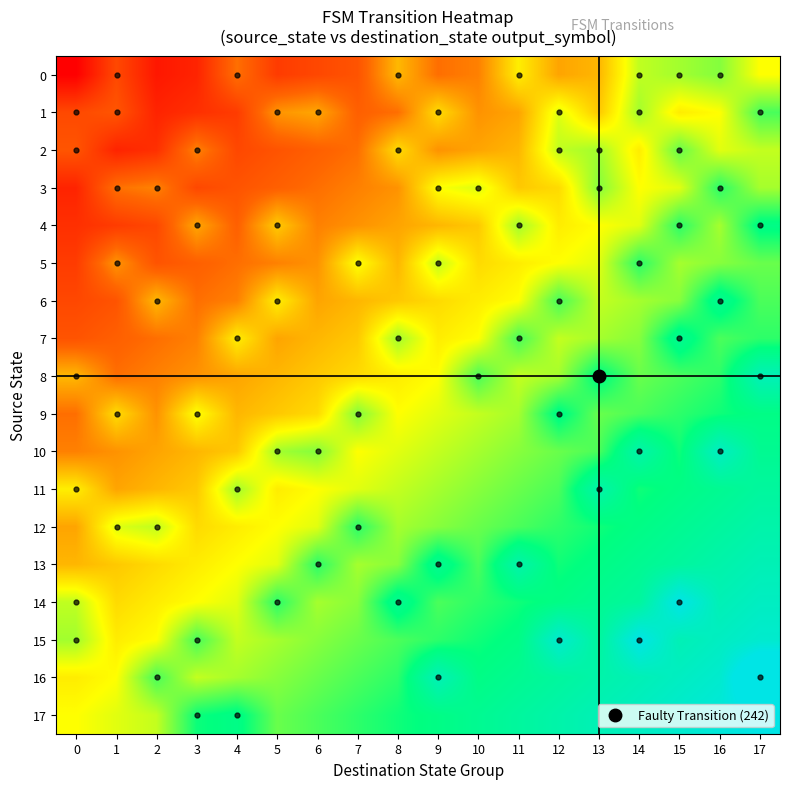

Reading left to right, what are all the values shown in this chart?

0: 0=0.0	1=0.2	2=0.1	3=0.1	4=0.3	5=0.1	6=0.2	7=0.2	8=0.4	9=0.3	10=0.3	11=0.5	12=0.4	13=0.4	14=0.6	15=0.6	16=0.6	17=0.5
1: 0=0.2	1=0.2	2=0.1	3=0.1	4=0.1	5=0.3	6=0.4	7=0.2	8=0.3	9=0.4	10=0.3	11=0.4	12=0.5	13=0.4	14=0.6	15=0.5	16=0.5	17=0.7
2: 0=0.2	1=0.1	2=0.1	3=0.3	4=0.2	5=0.2	6=0.2	7=0.3	8=0.4	9=0.3	10=0.4	11=0.4	12=0.6	13=0.6	14=0.5	15=0.7	16=0.5	17=0.6
3: 0=0.1	1=0.3	2=0.3	3=0.2	4=0.2	5=0.2	6=0.3	7=0.3	8=0.3	9=0.5	10=0.5	11=0.4	12=0.4	13=0.6	14=0.5	15=0.5	16=0.7	17=0.6
4: 0=0.1	1=0.1	2=0.2	3=0.4	4=0.2	5=0.4	6=0.3	7=0.3	8=0.4	9=0.4	10=0.4	11=0.6	12=0.5	13=0.5	14=0.5	15=0.7	16=0.6	17=0.8
5: 0=0.1	1=0.3	2=0.2	3=0.2	4=0.3	5=0.3	6=0.3	7=0.5	8=0.4	9=0.6	10=0.4	11=0.5	12=0.5	13=0.5	14=0.7	15=0.6	16=0.6	17=0.6
6: 0=0.2	1=0.2	2=0.4	3=0.3	4=0.3	5=0.5	6=0.4	7=0.4	8=0.4	9=0.4	10=0.5	11=0.5	12=0.7	13=0.6	14=0.6	15=0.6	16=0.8	17=0.7
7: 0=0.2	1=0.2	2=0.3	3=0.3	4=0.5	5=0.4	6=0.4	7=0.4	8=0.6	9=0.5	10=0.5	11=0.7	12=0.6	13=0.6	14=0.6	15=0.8	16=0.7	17=0.7
8: 0=0.4	1=0.3	2=0.3	3=0.3	4=0.4	5=0.4	6=0.4	7=0.4	8=0.5	9=0.5	10=0.7	11=0.6	12=0.6	13=0.8	14=0.6	15=0.7	16=0.7	17=0.9
9: 0=0.3	1=0.4	2=0.3	3=0.5	4=0.4	5=0.4	6=0.4	7=0.6	8=0.5	9=0.5	10=0.6	11=0.6	12=0.8	13=0.6	14=0.7	15=0.7	16=0.7	17=0.8
10: 0=0.3	1=0.3	2=0.4	3=0.4	4=0.4	5=0.6	6=0.6	7=0.5	8=0.5	9=0.6	10=0.6	11=0.6	12=0.6	13=0.7	14=0.9	15=0.7	16=0.9	17=0.8
11: 0=0.5	1=0.4	2=0.4	3=0.4	4=0.6	5=0.5	6=0.5	7=0.5	8=0.6	9=0.6	10=0.6	11=0.6	12=0.7	13=0.9	14=0.7	15=0.8	16=0.8	17=0.8
12: 0=0.4	1=0.5	2=0.6	3=0.4	4=0.5	5=0.5	6=0.5	7=0.7	8=0.6	9=0.6	10=0.6	11=0.7	12=0.7	13=0.7	14=0.8	15=0.8	16=0.8	17=0.9
13: 0=0.4	1=0.4	2=0.4	3=0.5	4=0.5	5=0.5	6=0.7	7=0.6	8=0.6	9=0.8	10=0.7	11=0.9	12=0.7	13=0.8	14=0.8	15=0.8	16=0.9	17=0.9
14: 0=0.6	1=0.4	2=0.5	3=0.5	4=0.5	5=0.7	6=0.6	7=0.6	8=0.8	9=0.7	10=0.7	11=0.7	12=0.8	13=0.8	14=0.8	15=1.0	16=0.9	17=0.9
15: 0=0.6	1=0.5	2=0.5	3=0.7	4=0.6	5=0.6	6=0.6	7=0.6	8=0.7	9=0.7	10=0.7	11=0.8	12=0.9	13=0.8	14=1.0	15=0.9	16=0.9	17=0.9
16: 0=0.5	1=0.5	2=0.7	3=0.6	4=0.6	5=0.6	6=0.6	7=0.7	8=0.7	9=0.9	10=0.8	11=0.8	12=0.8	13=0.9	14=0.9	15=0.9	16=0.9	17=1.1
17: 0=0.5	1=0.5	2=0.6	3=0.7	4=0.8	5=0.6	6=0.7	7=0.7	8=0.7	9=0.8	10=0.8	11=0.8	12=0.9	13=0.9	14=0.9	15=0.9	16=1.0	17=1.0